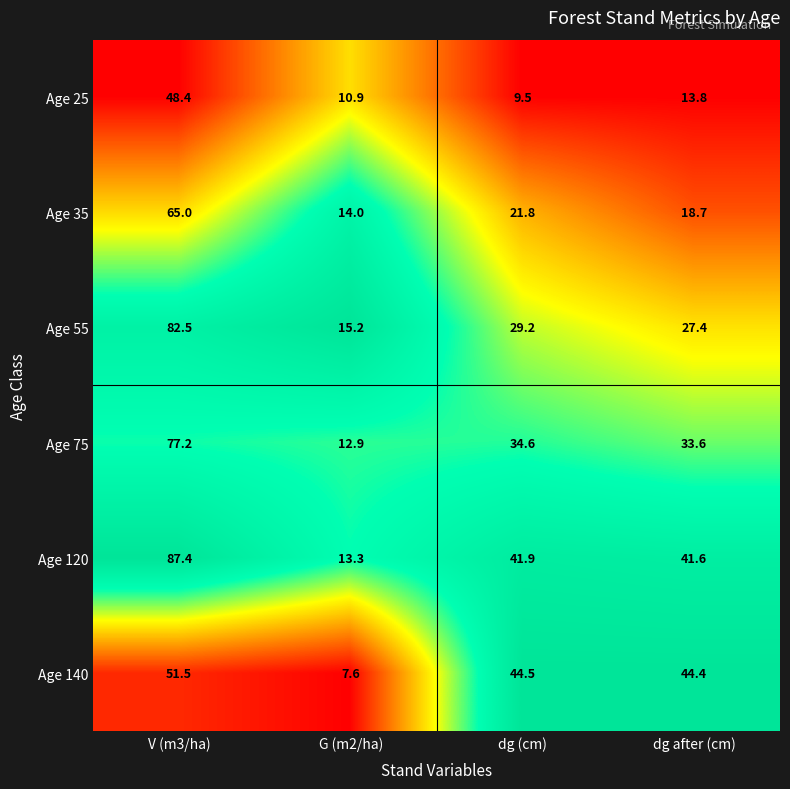

Between G (m2/ha) and dg (cm), which series saw the biggest shift?

Age 140